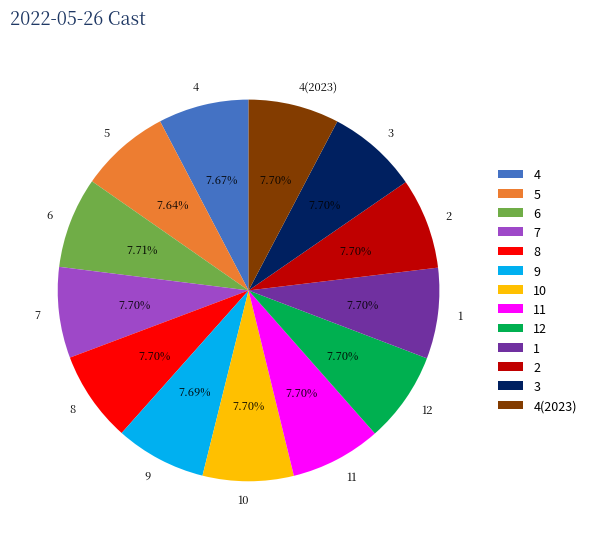

Is the sum of 10 and 6 greater than half?

No